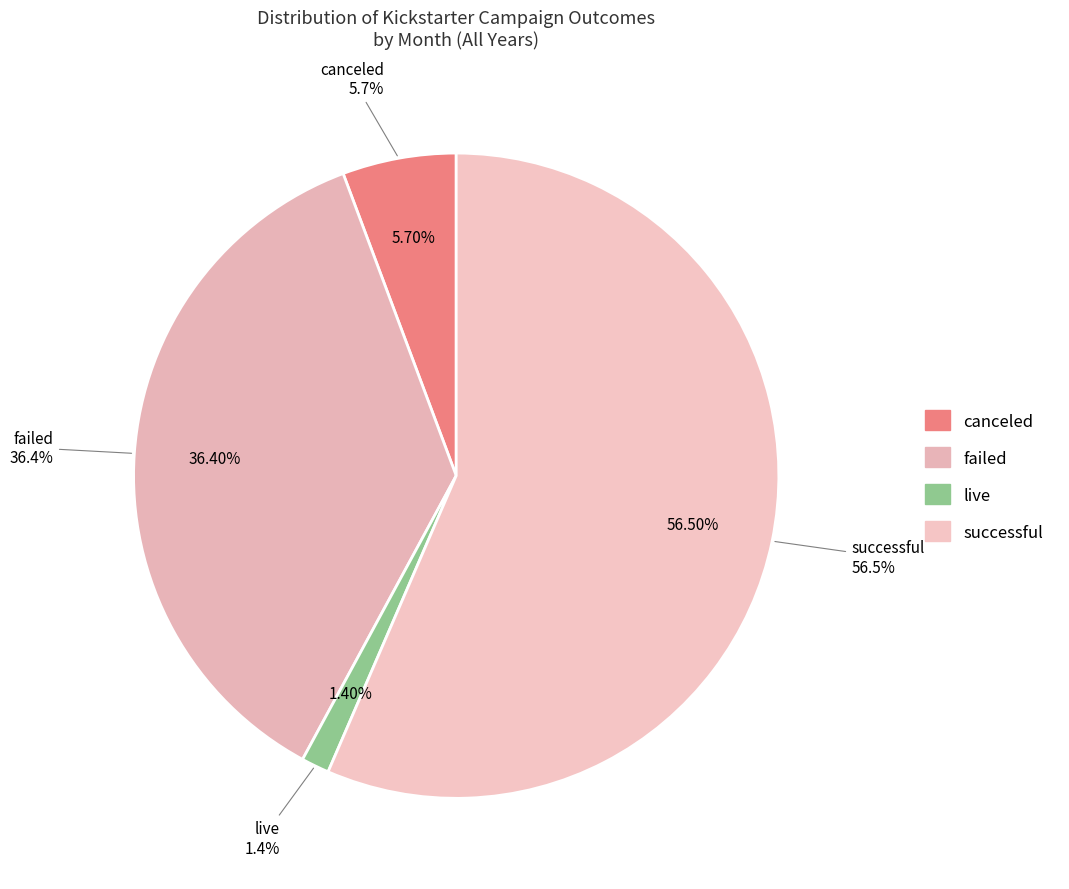

Rank the categories by value from lowest to highest.

live, canceled, failed, successful